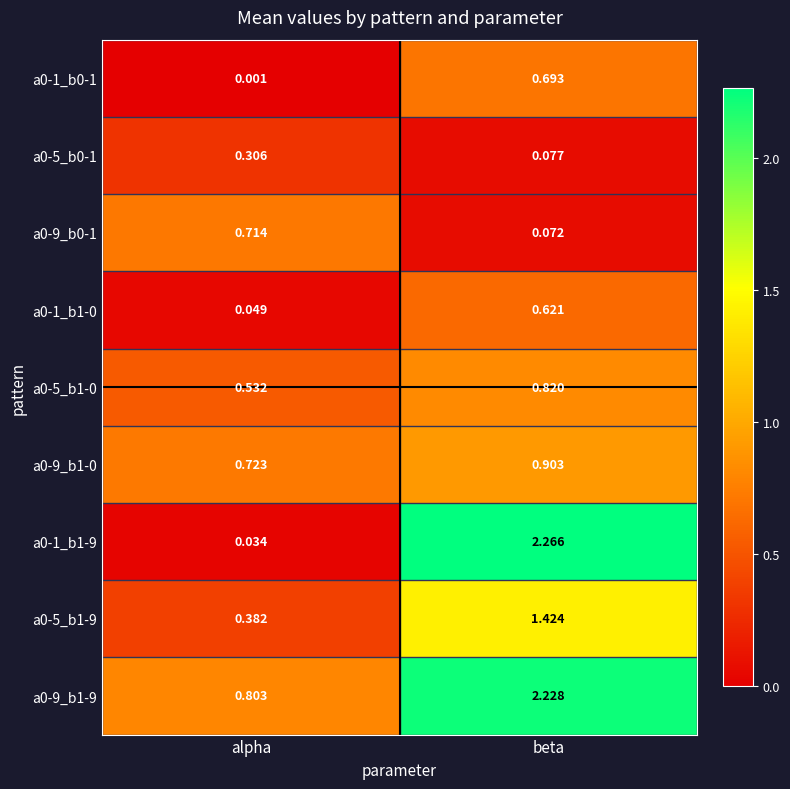

Which category has the highest value in the a0-9_b1-0 series?

beta